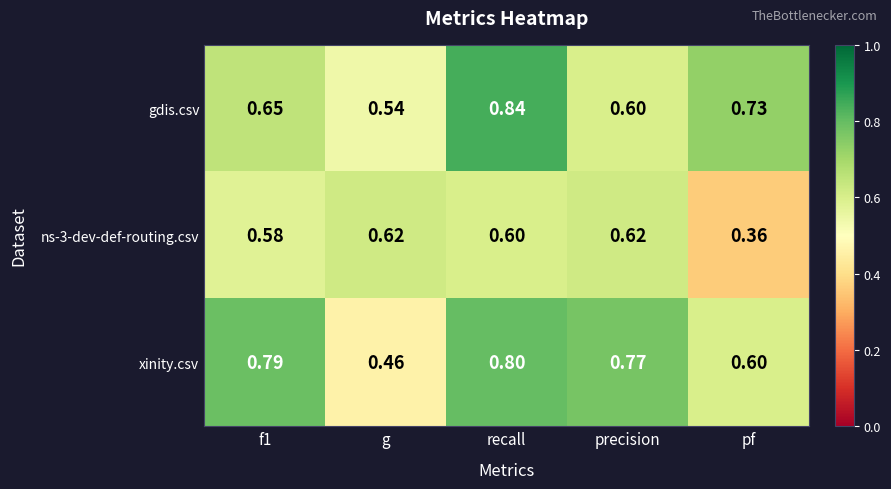

Where is gdis.csv nearest to the value 0?

g